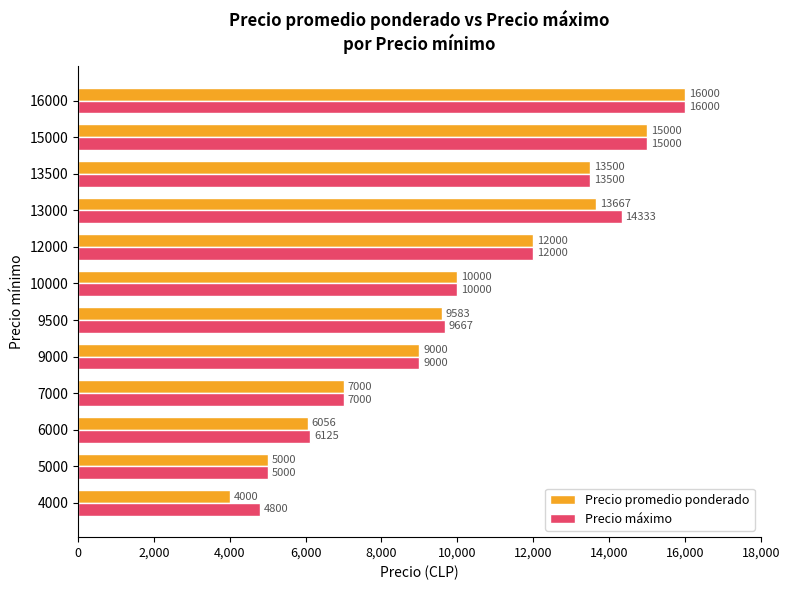

What is the sum of all Precio promedio ponderado values?

120805.5